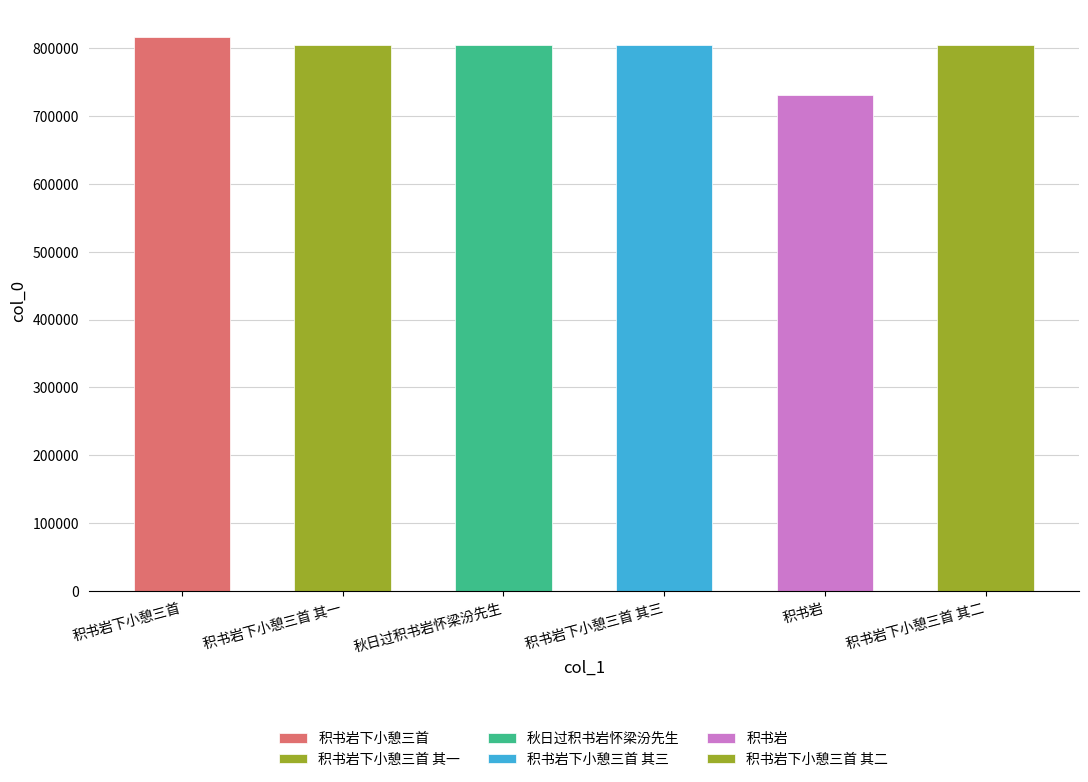

What position from the right is 积书岩下小憩三首 其二?

1